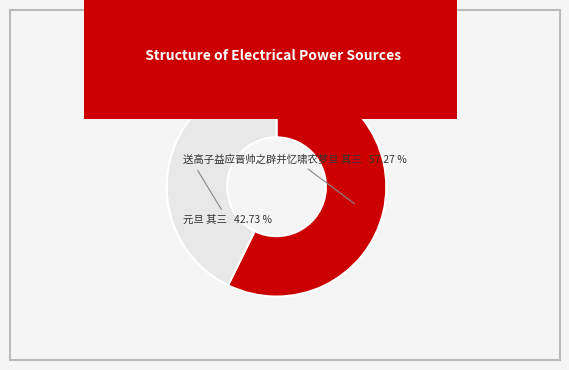

The 送高子益应晋帅之辟并忆啸农梦旦 其三 slice represents 70% of the pie. True or false?

False